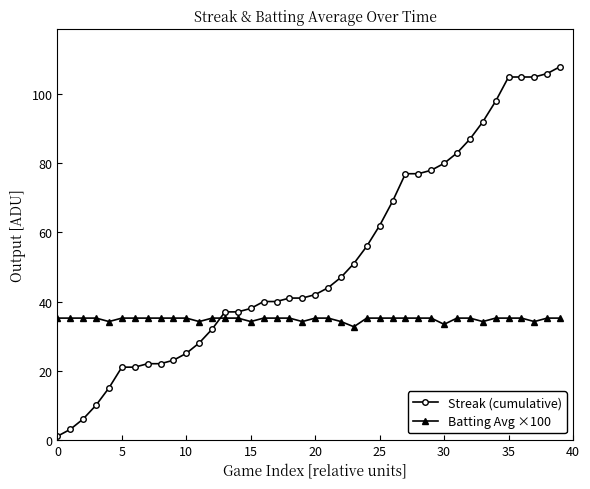

List the series in order of their peak value, lowest first.

Batting Avg ×100, Streak (cumulative)